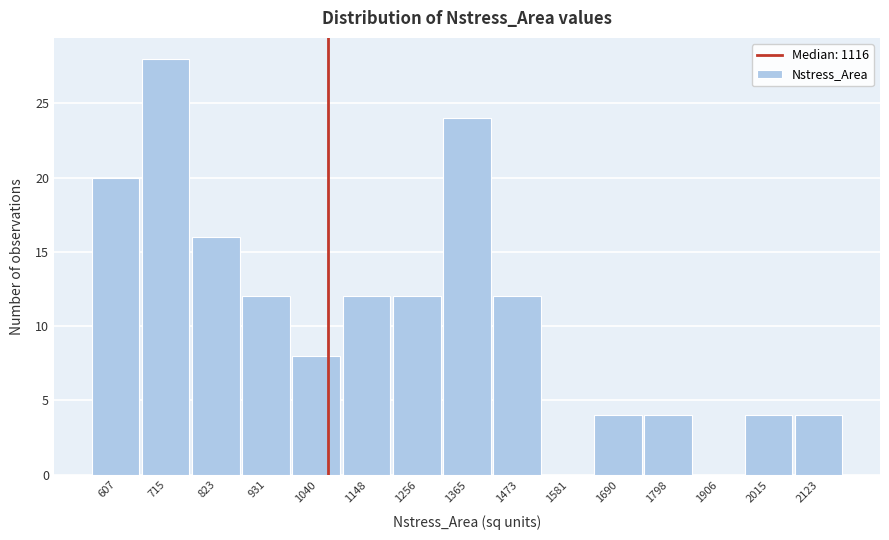

Reading left to right, list all the values displayed in this chart.

607=20	715=28	823=16	931=12	1040=8	1148=12	1256=12	1365=24	1473=12	1581=0	1690=4	1798=4	1906=0	2015=4	2123=4